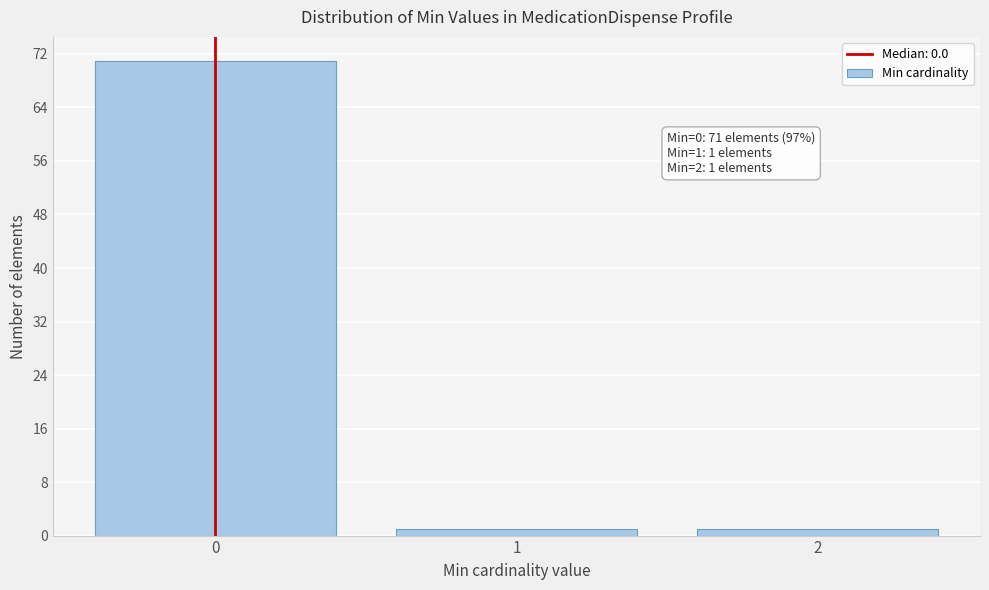

Reading left to right, list all the values displayed in this chart.

0=71	1=1	2=1